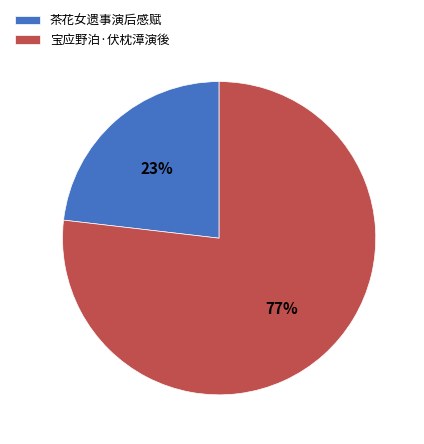

Is it true that 茶花女遗事演后感赋 is 23% of the pie?

True